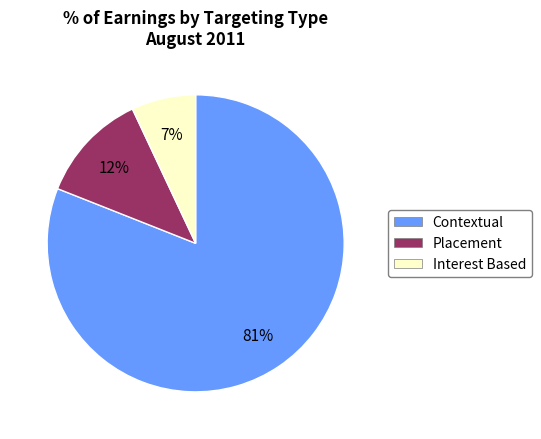

Approximately how many times larger is the value at Contextual compared to Interest Based?

11.6